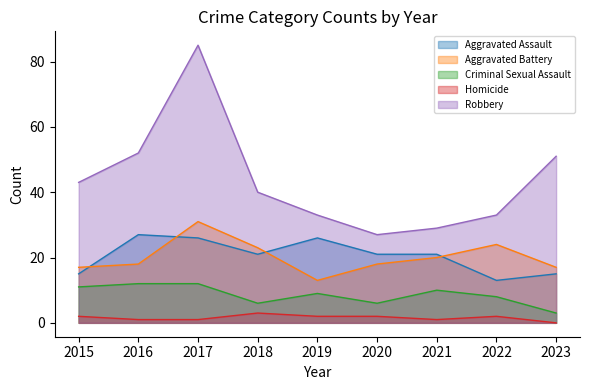

At how many categories does at least one series exceed 15?

9